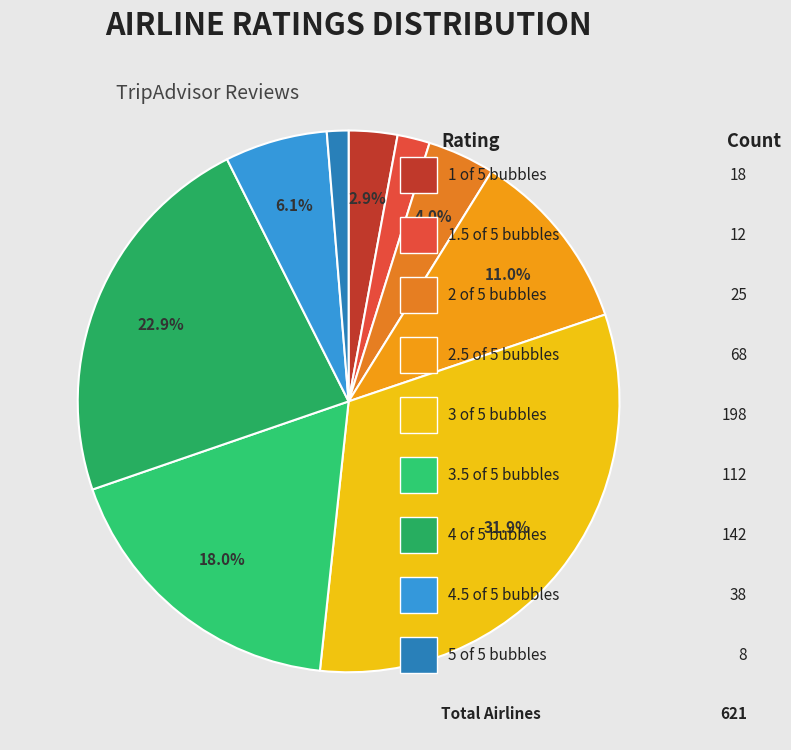

How many segments does this pie chart have?

9